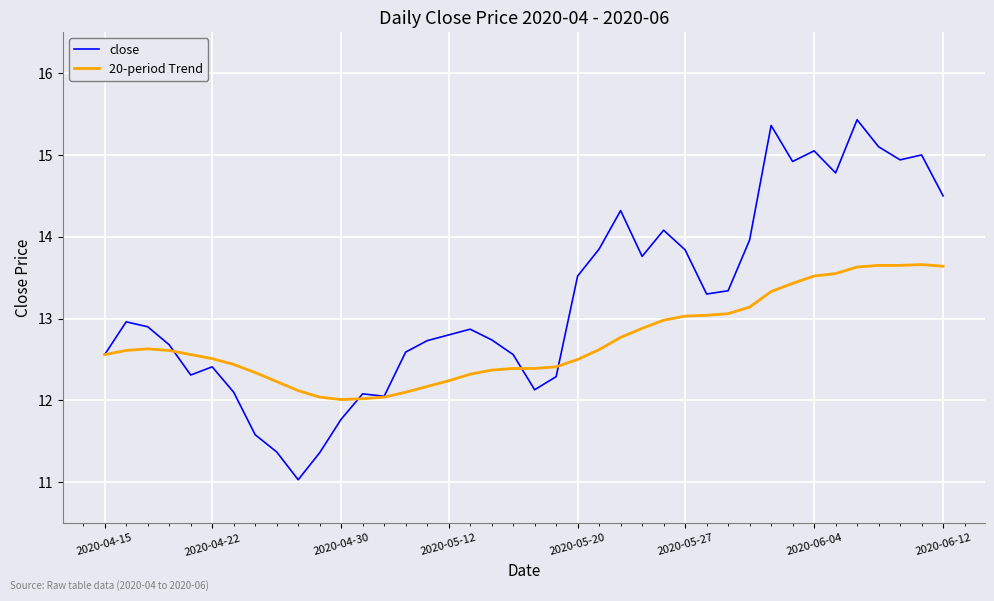

Which series has the widest spread of values?

close